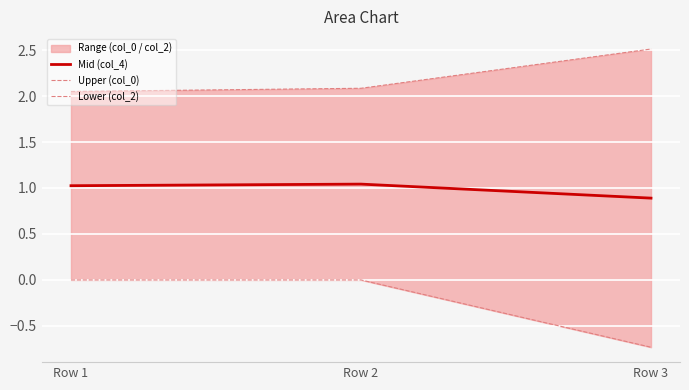

List the series in order of their overall mean, highest first.

Upper (col_0), Mid (col_4), Lower (col_2)